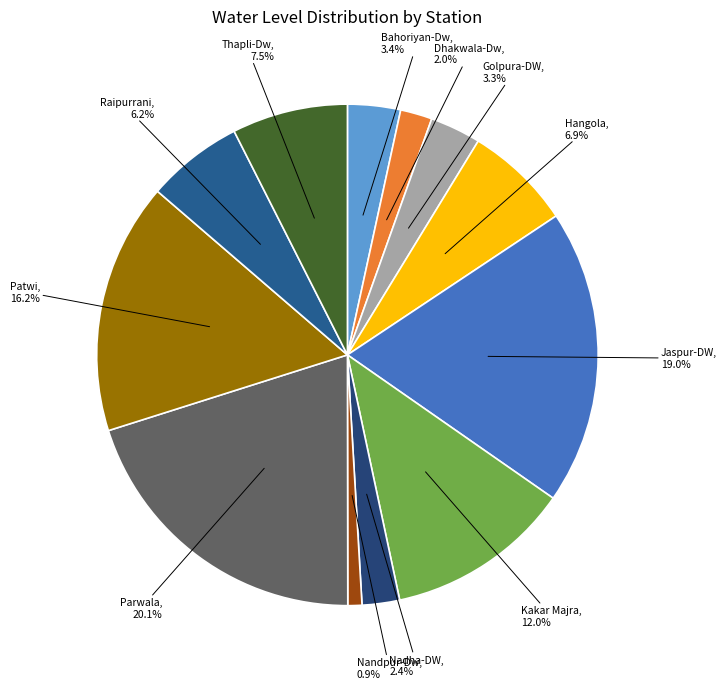

Is there a majority slice in this chart?

No